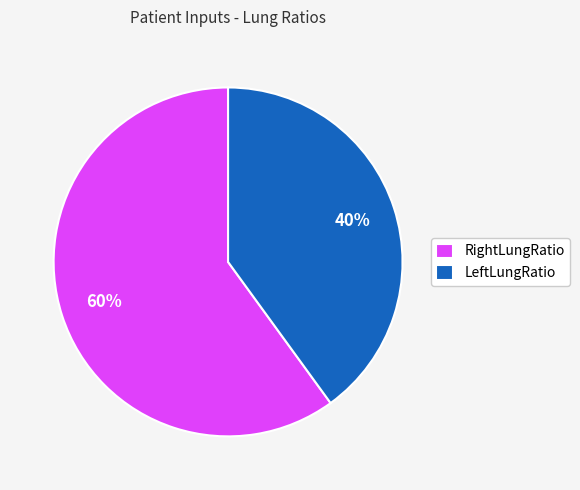

Is RightLungRatio the majority of the pie?

Yes